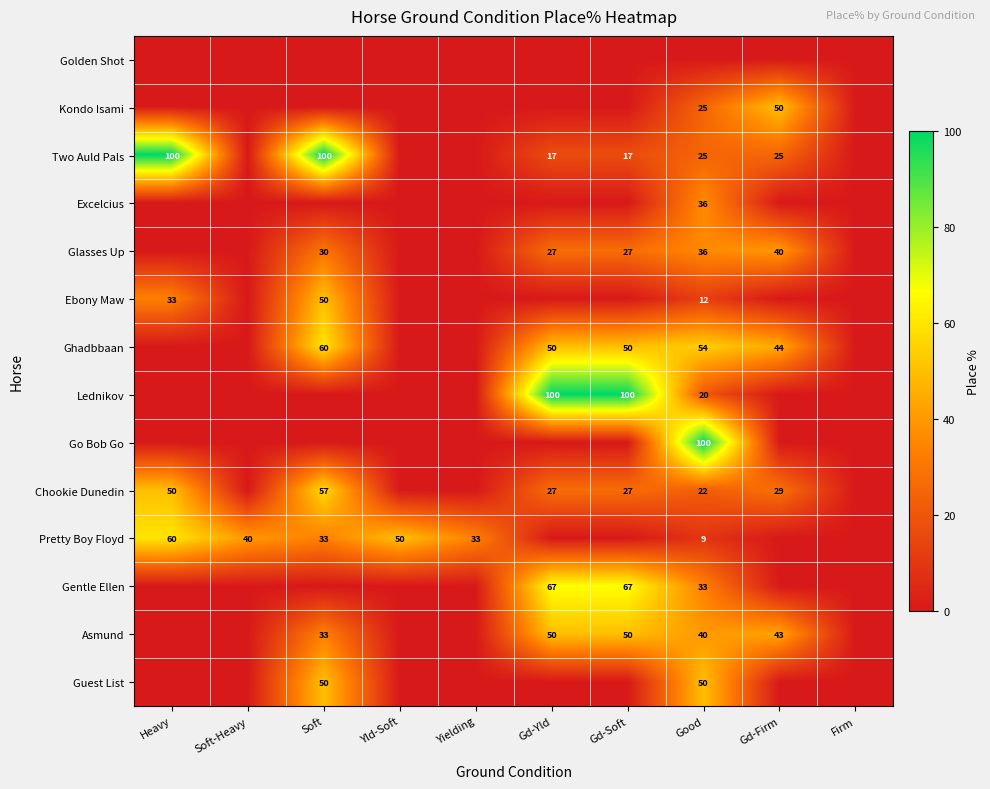

The value of Pretty Boy Floyd at Soft-Heavy is 67. True or false?

False